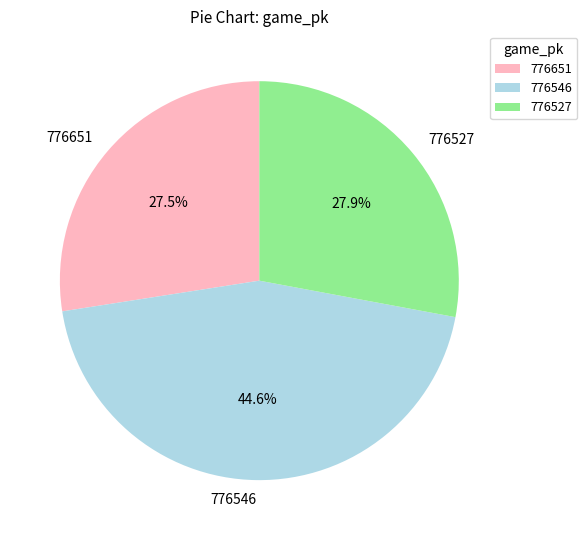

What portion of the pie excludes 776651?

72.5%